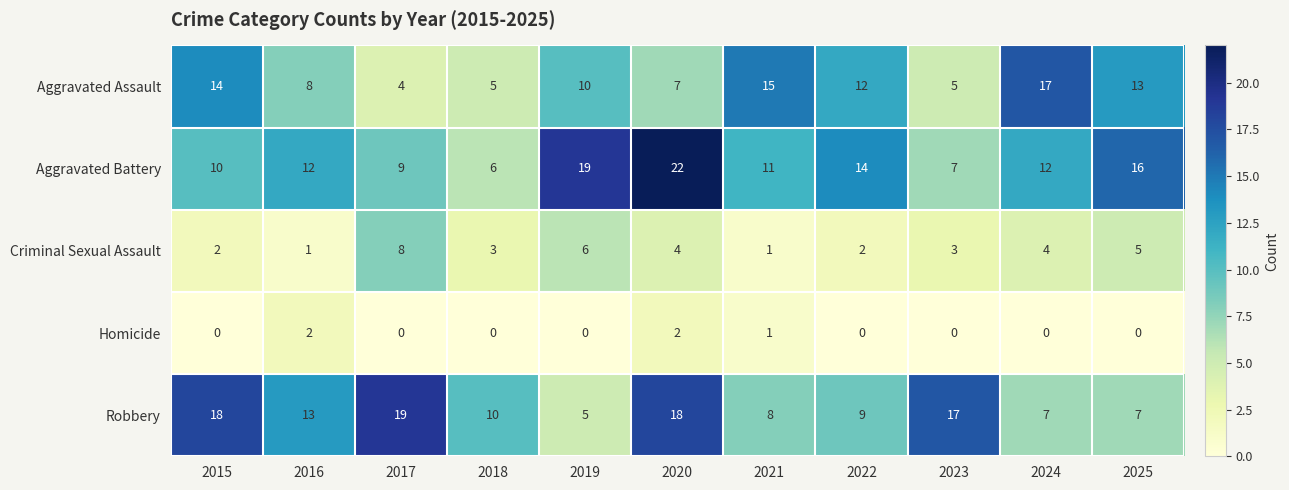

Which series has the largest total across all categories?

Aggravated Battery